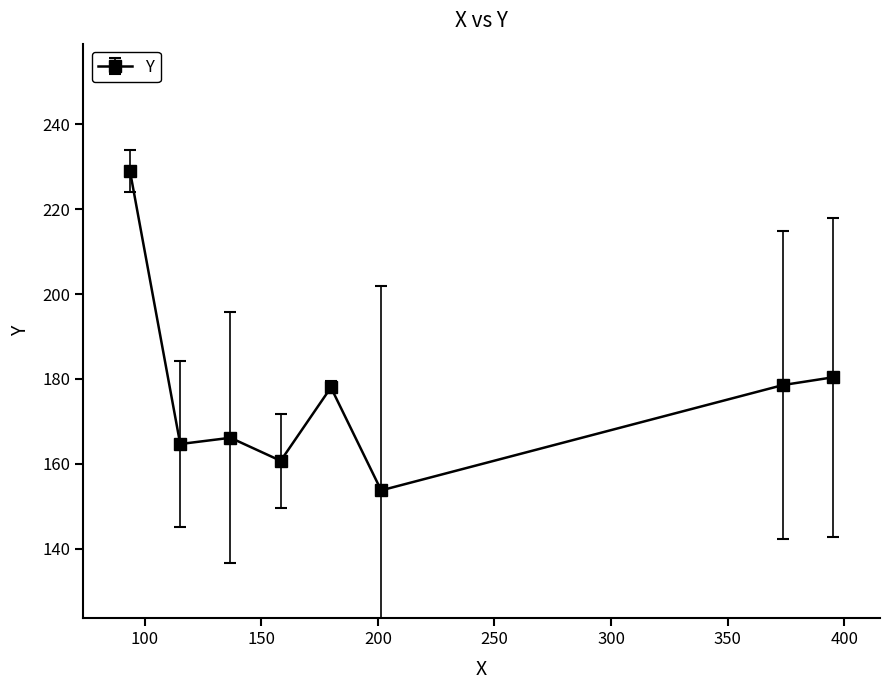

What is the value of the 7th point from the left?

178.6